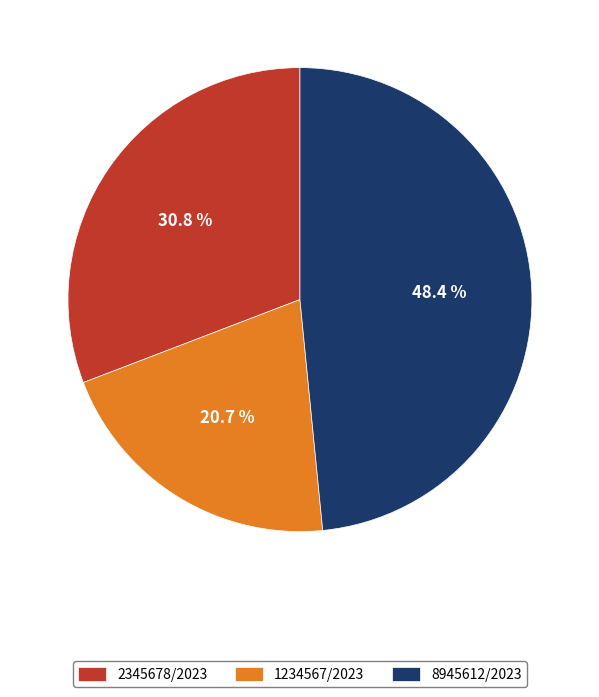

Between 8945612/2023 and 1234567/2023, which is larger?

8945612/2023